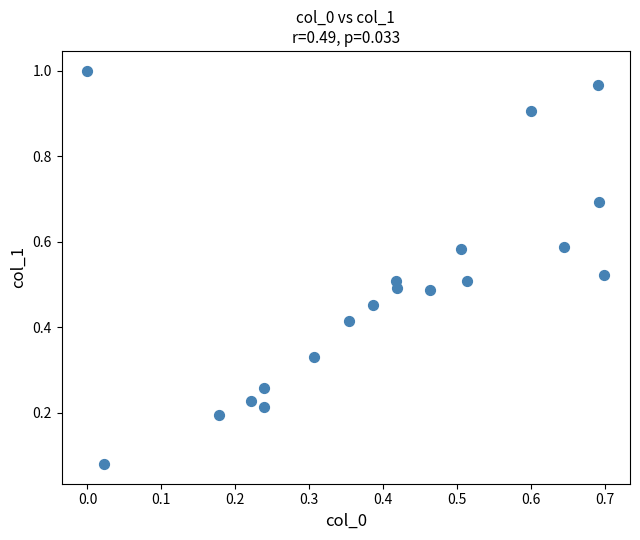

What is the range of Y values (max minus min)?

0.9